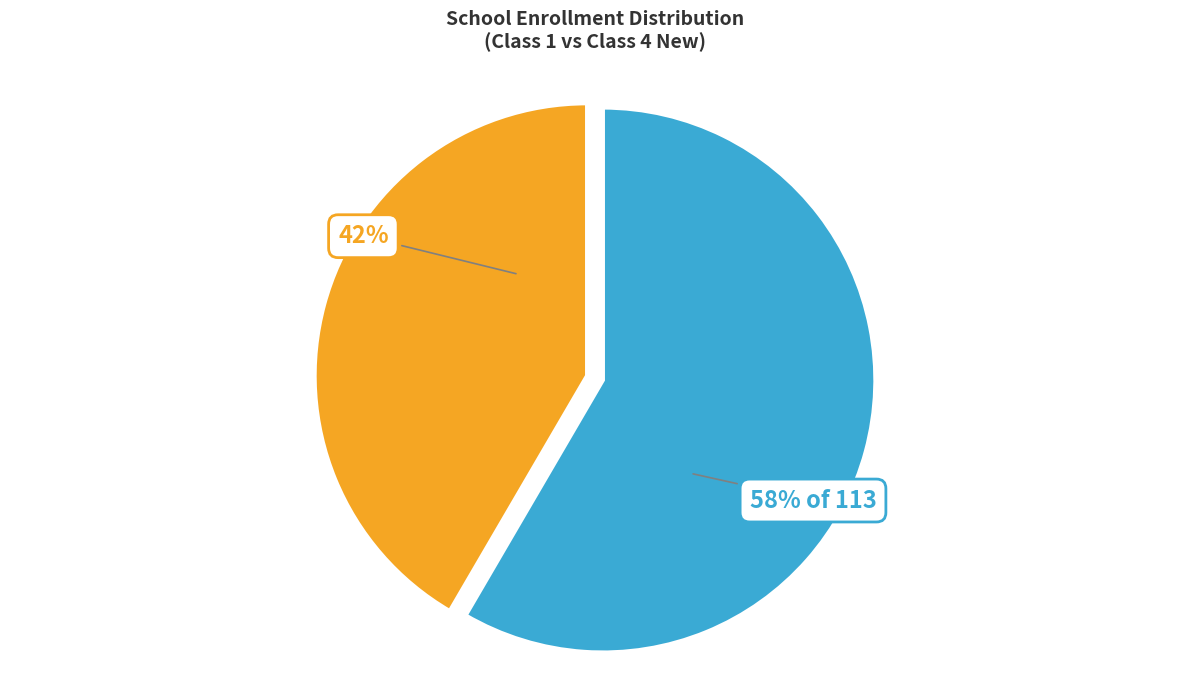

To the nearest percent, what is the average slice percentage?

50%